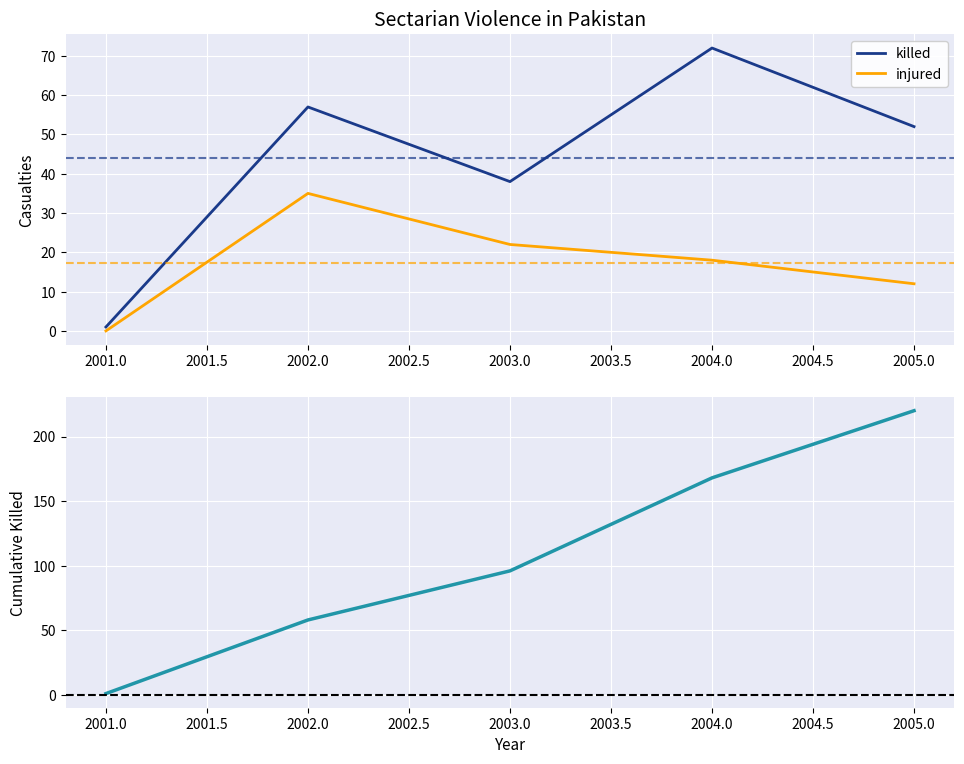

How many lines are shown in the chart?

3